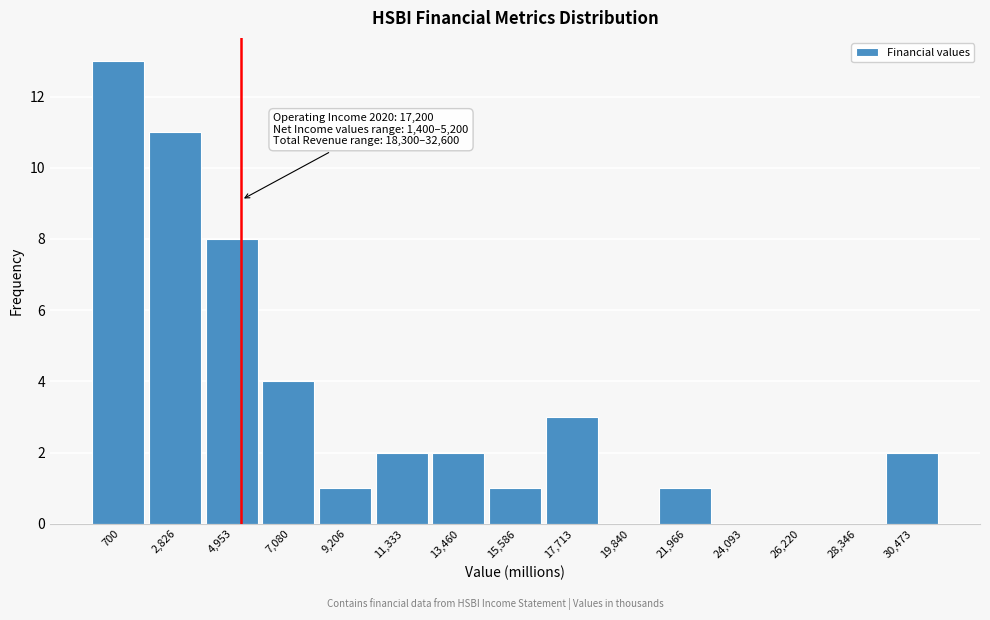

Reading left to right, list all the values displayed in this chart.

700=13	2,826=11	4,953=8	7,080=4	9,206=1	11,333=2	13,460=2	15,586=1	17,713=3	19,840=0	21,966=1	24,093=0	26,220=0	28,346=0	30,473=2